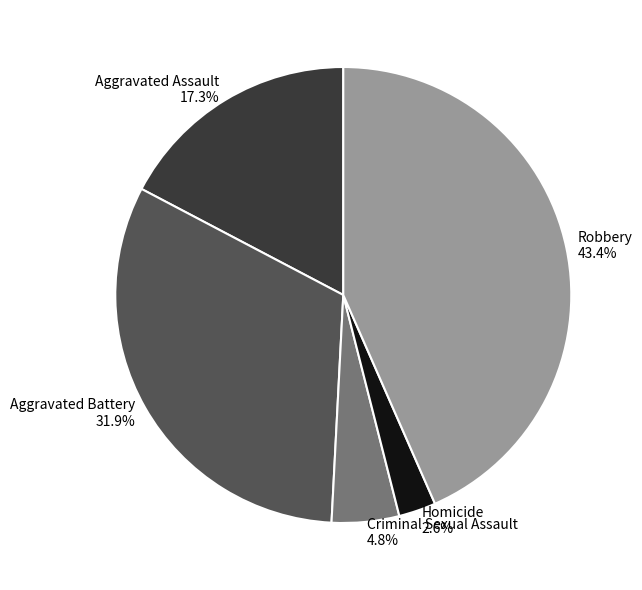

What percentage is the Homicide slice, to the nearest percent?

3%